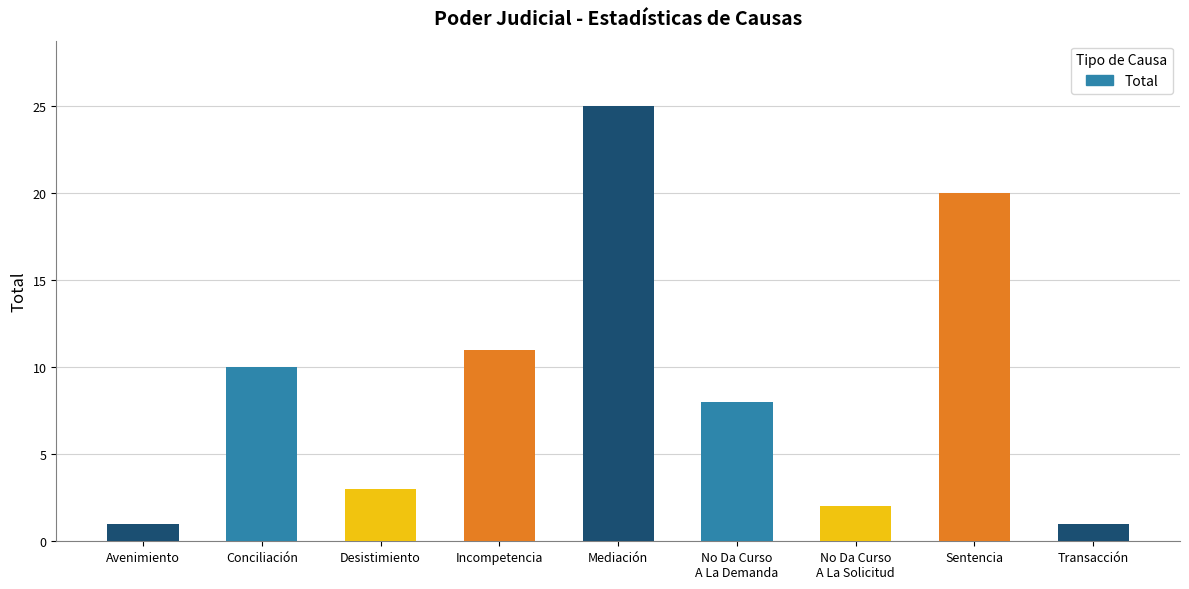

What is the value of the 6th bar from the left?

8